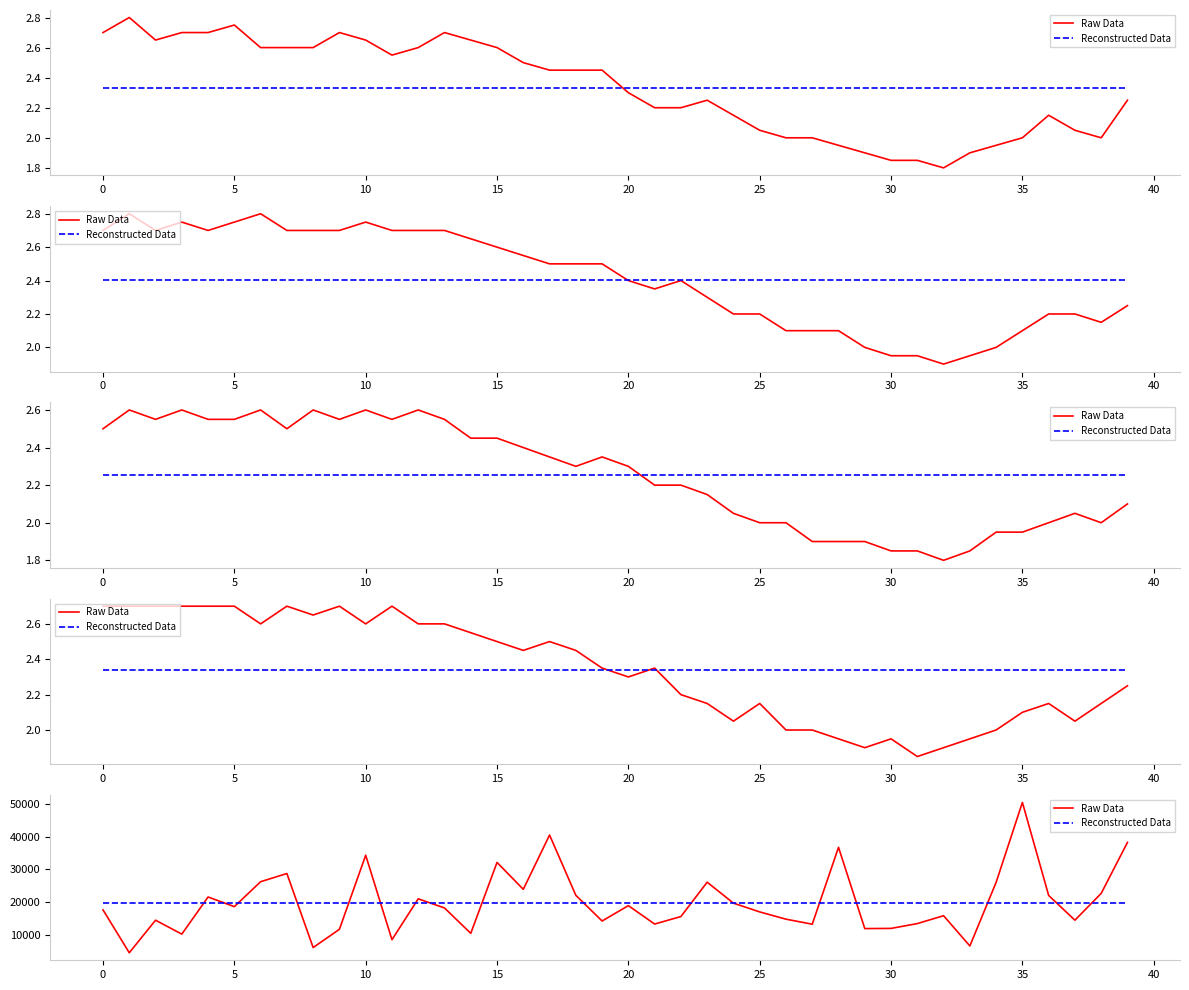

What is the difference between the highest and lowest values at 12?

1145.5